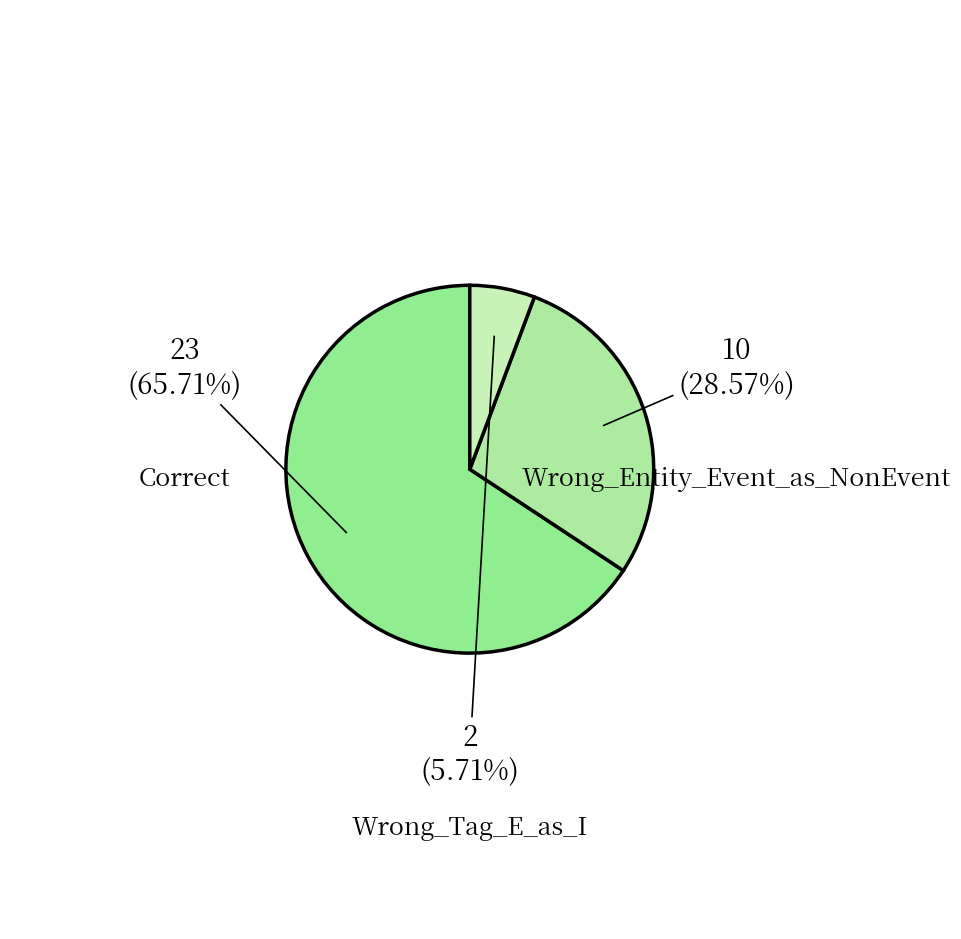

How many slices are in this pie chart?

3